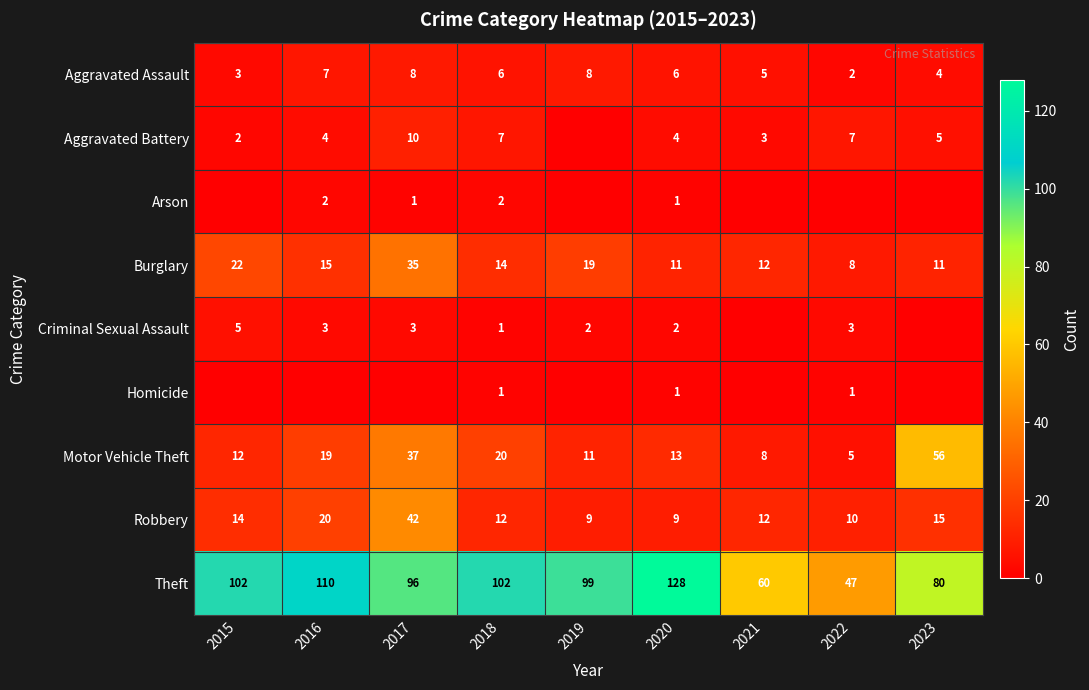

What is the difference between the second highest and minimum values in the Robbery series?

11